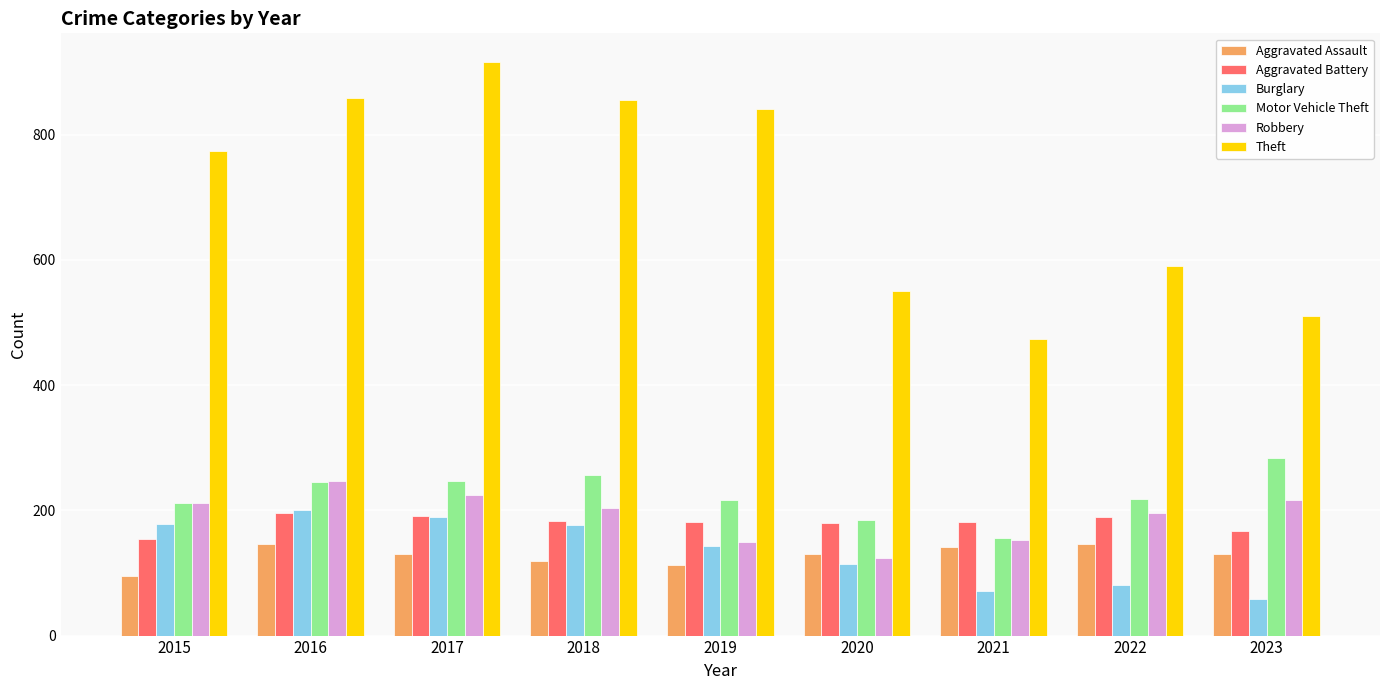

What is the average value of the Motor Vehicle Theft series?

224